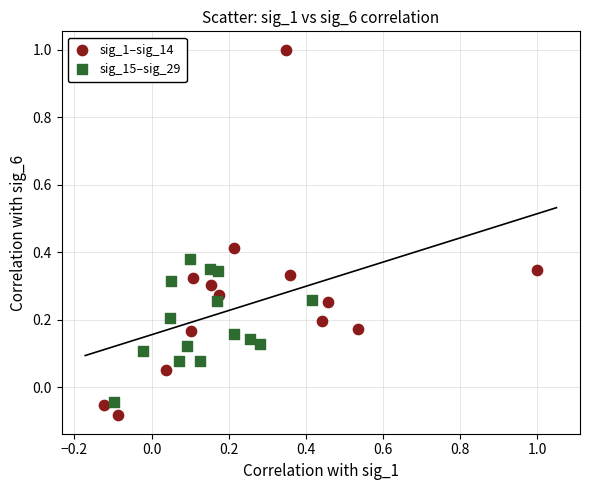

Which series contains the highest Y value?

sig_1–sig_14